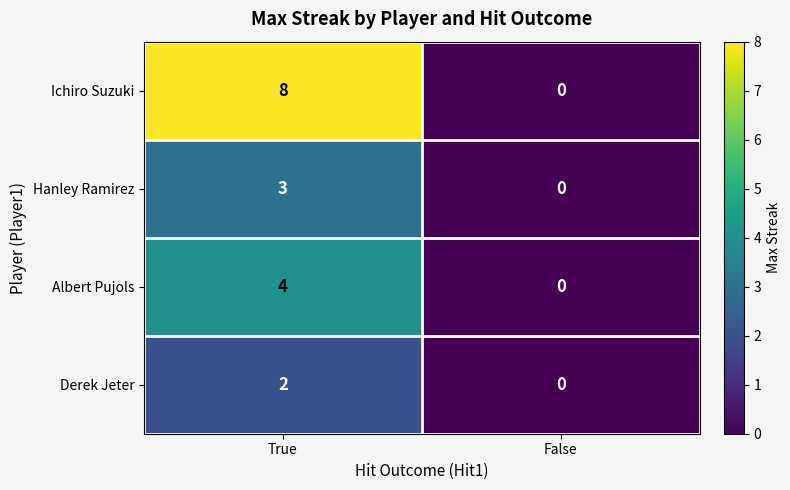

Rank the series by their maximum value, from lowest to highest.

Derek Jeter, Hanley Ramirez, Albert Pujols, Ichiro Suzuki